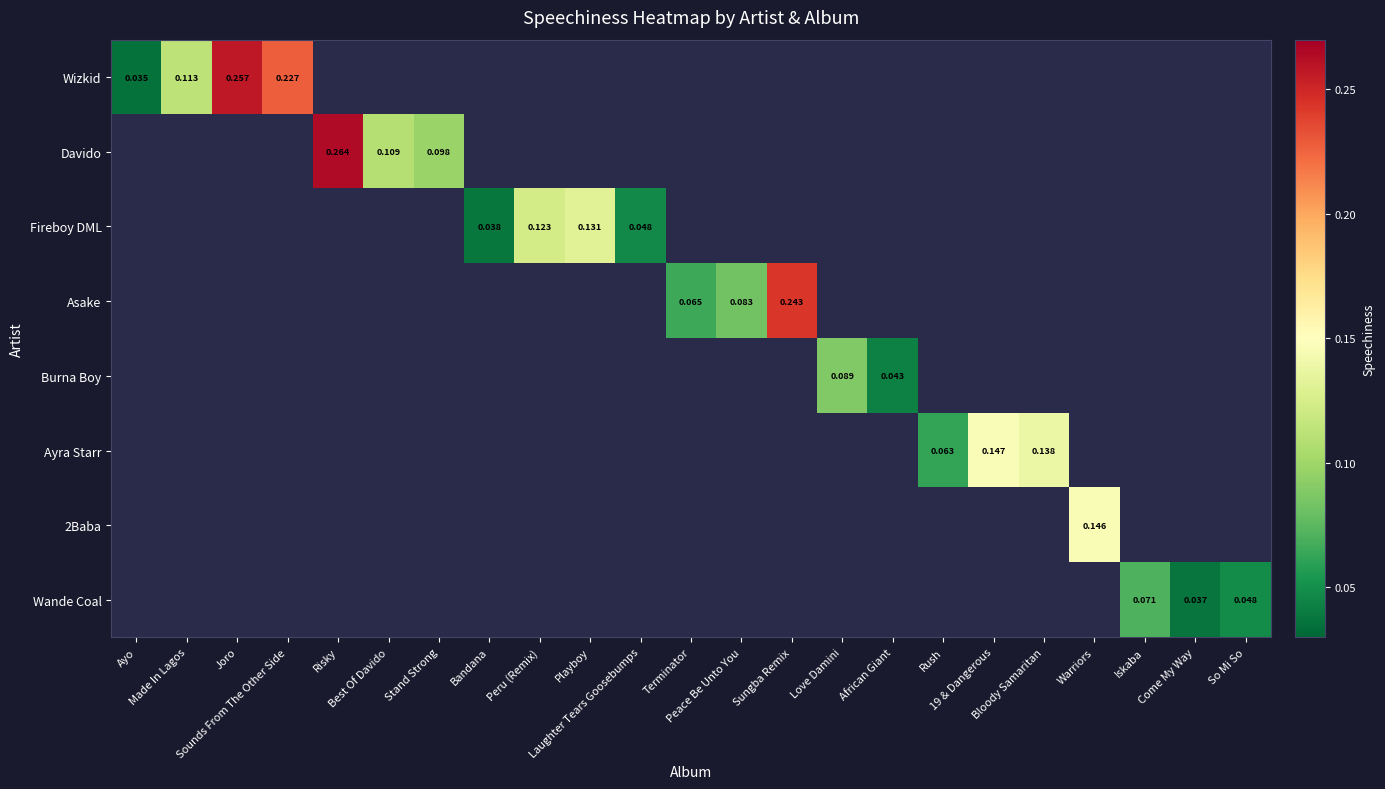

Which category has the lowest value in the Davido series?

Ayo